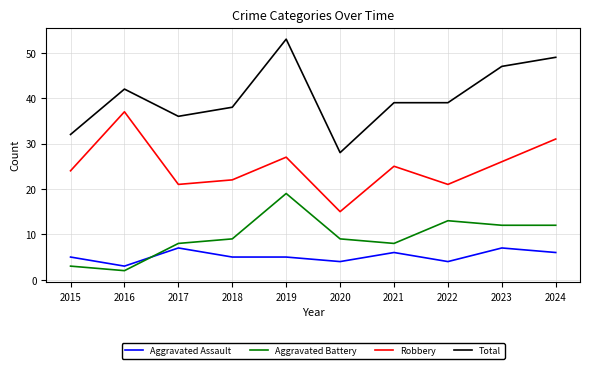

What is the difference between the maximum and minimum values in the Aggravated Assault series?

4